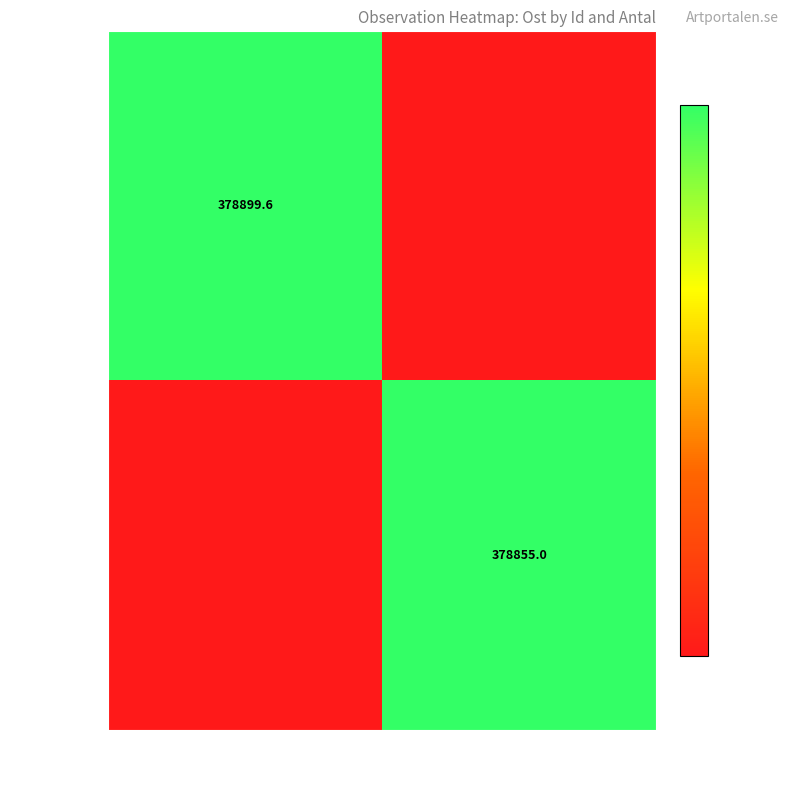

Is the value of 2210602 at 98 greater than the value of 2210603 at 70?

Yes